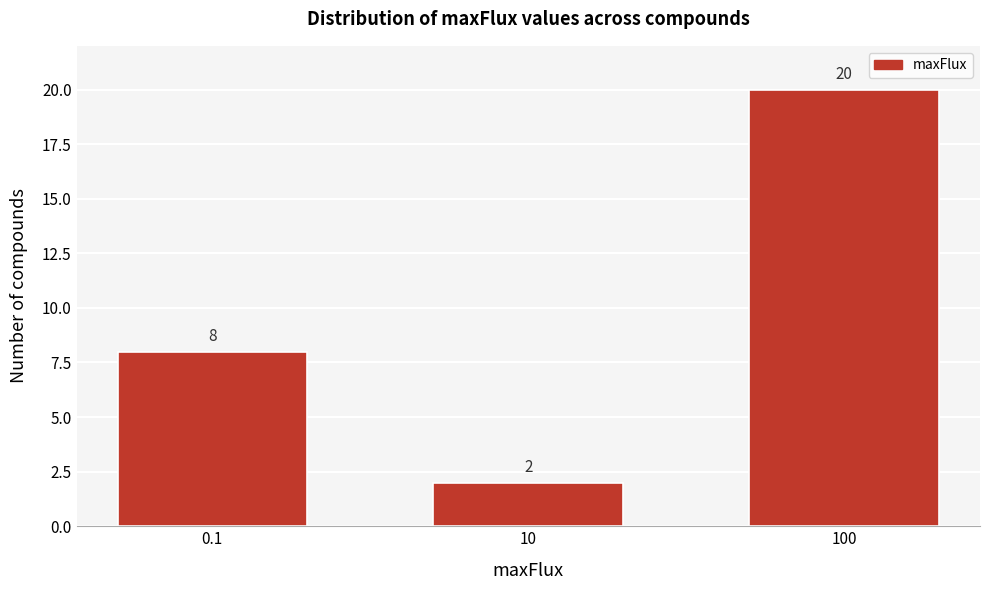

Reading right to left, extract all data points from this chart.

100=20	10=2	0.1=8